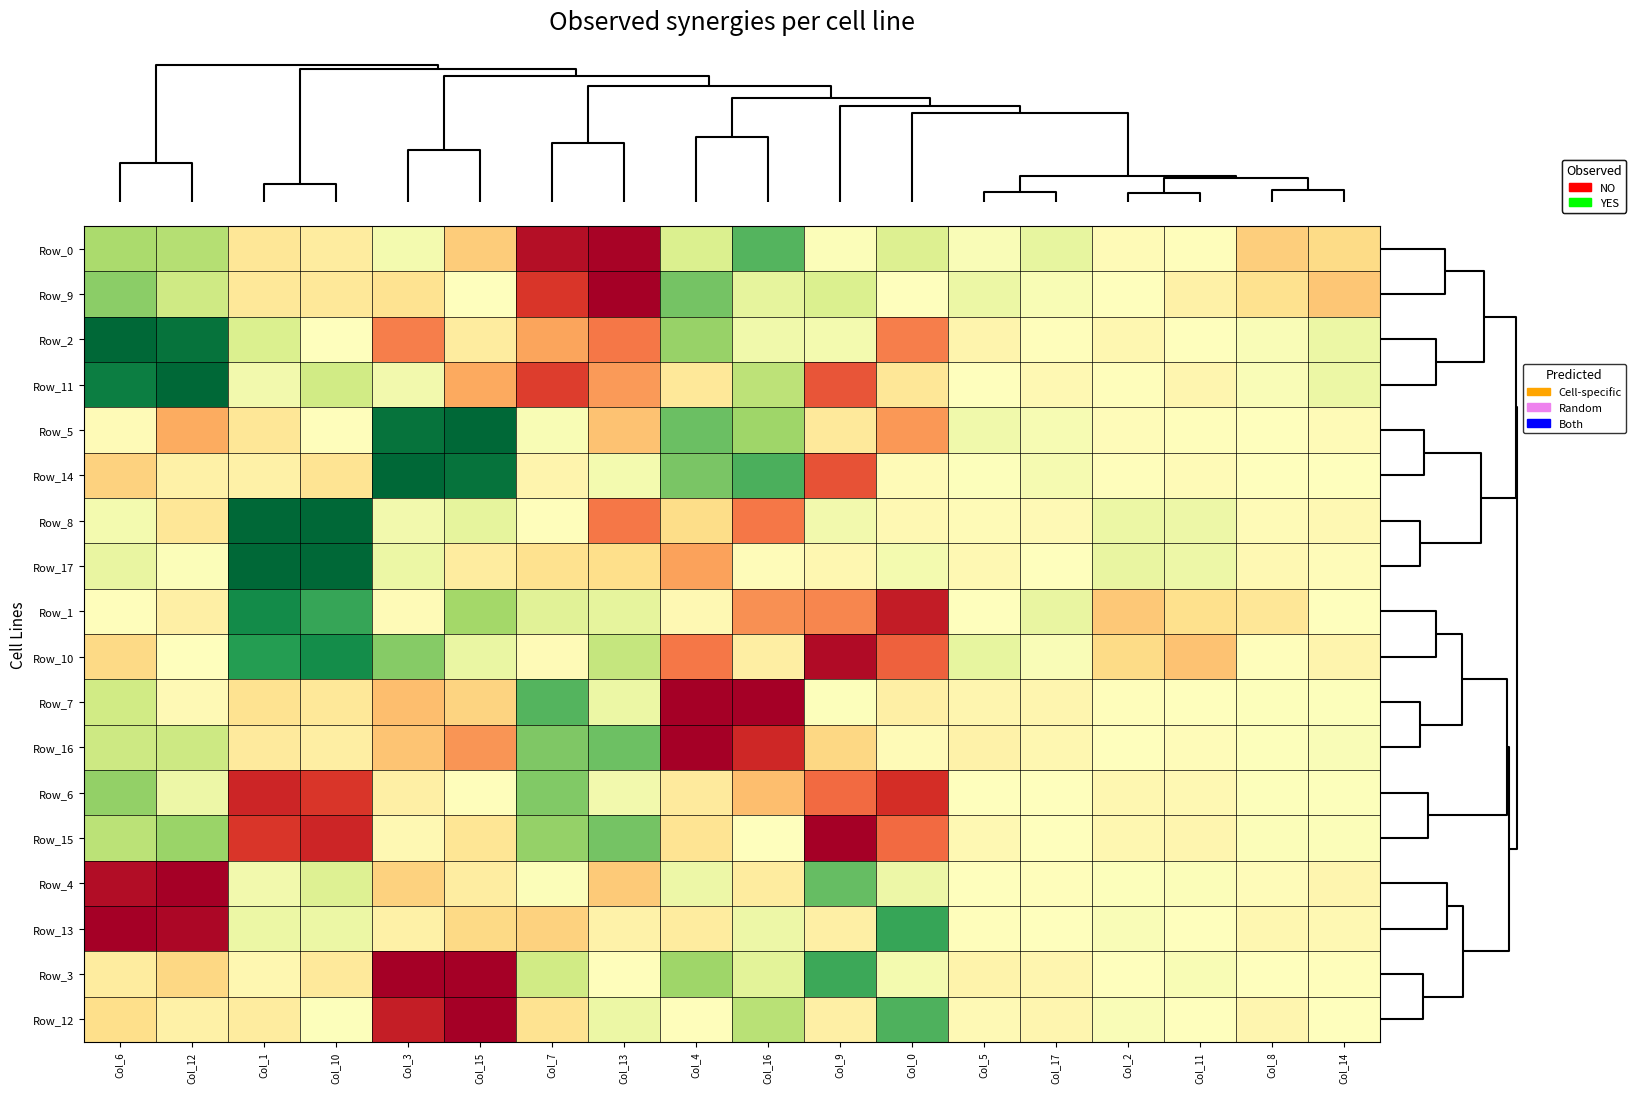

At which category is the sum across all series the highest?

Col_10